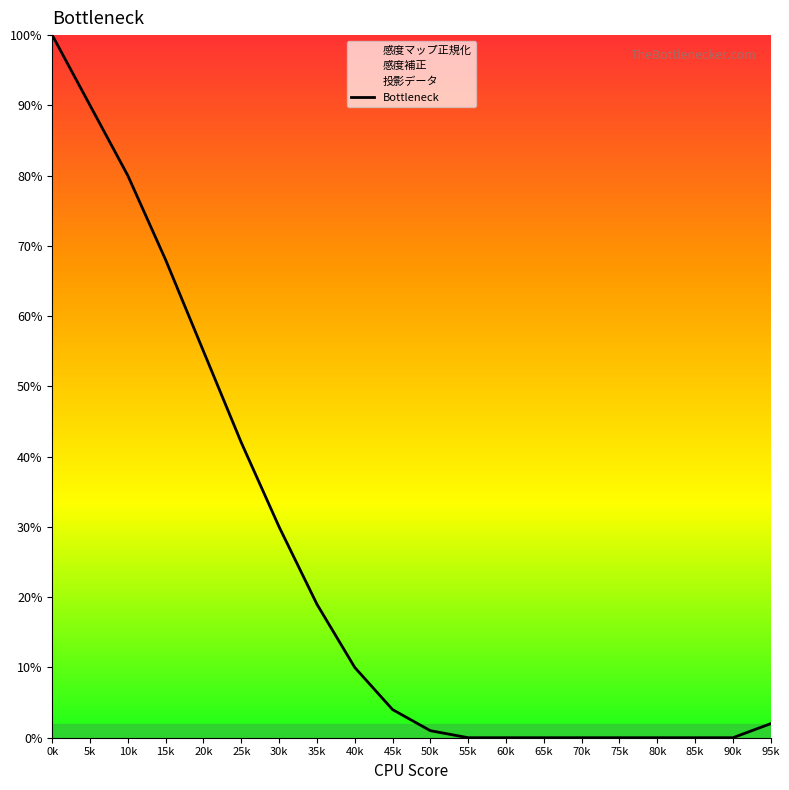

Reading left to right, list all the values displayed in this chart.

100	90	80	68	55	42	30	19	10	4	1	0	0	0	0	0	0	0	0	2